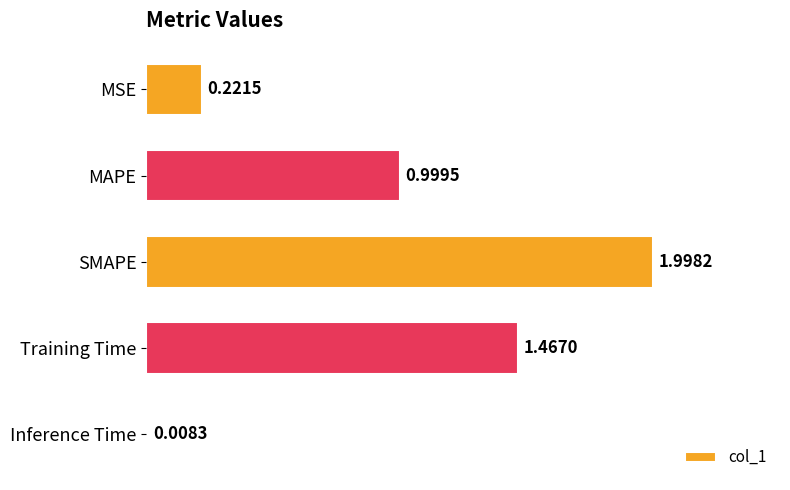

Between Inference Time and Training Time, which is larger?

Training Time